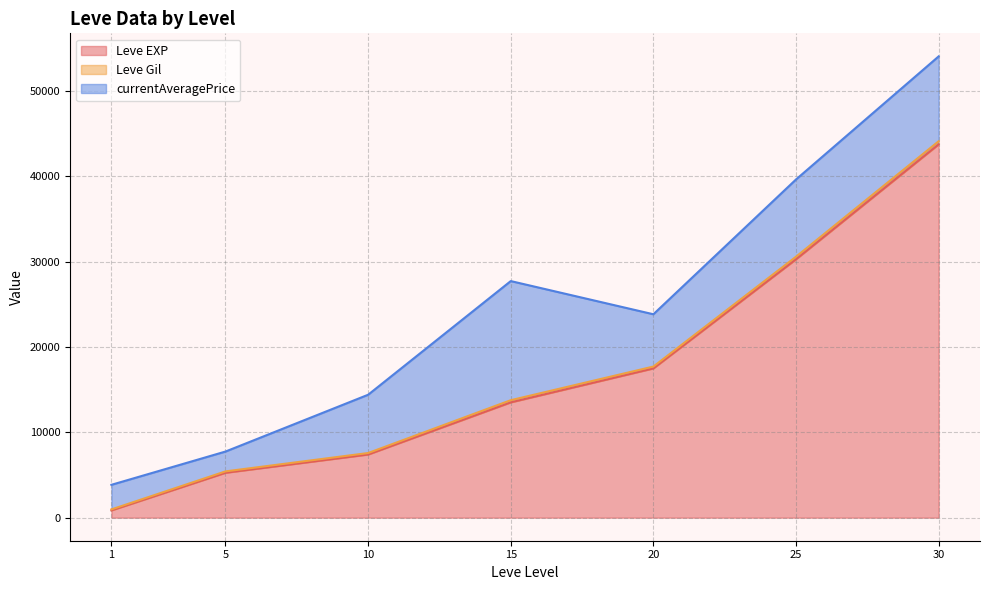

List the labels in order of Leve EXP value, largest first.

30, 25, 20, 15, 10, 5, 1